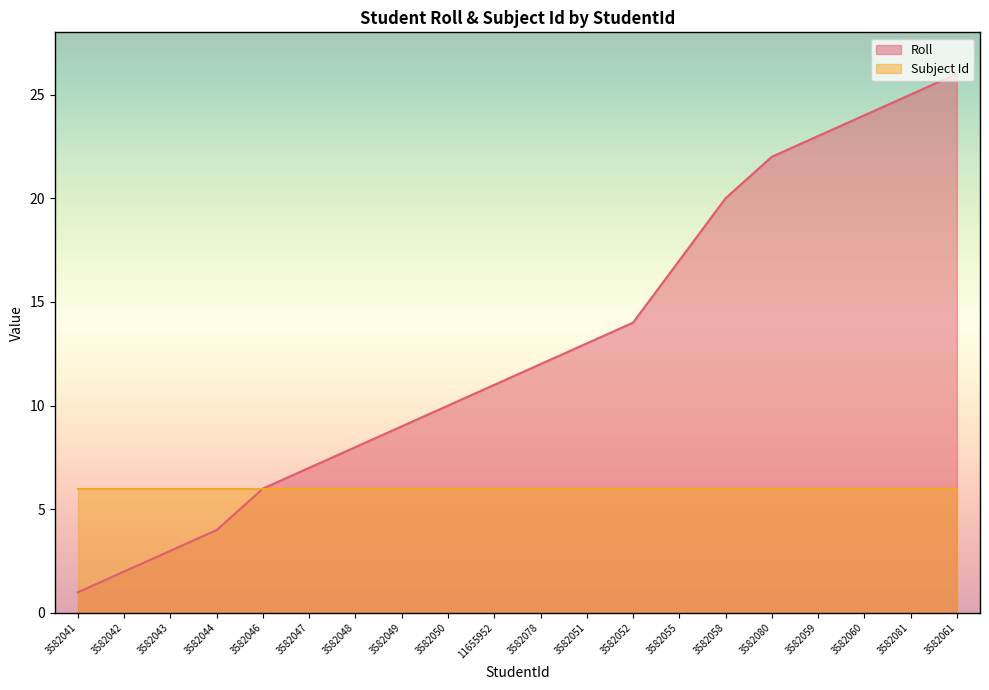

The chart shows a value of 11 at 11655952. True or false?

True